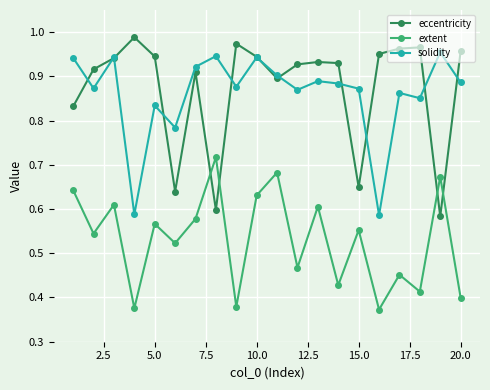

Which series has the largest total across all categories?

eccentricity